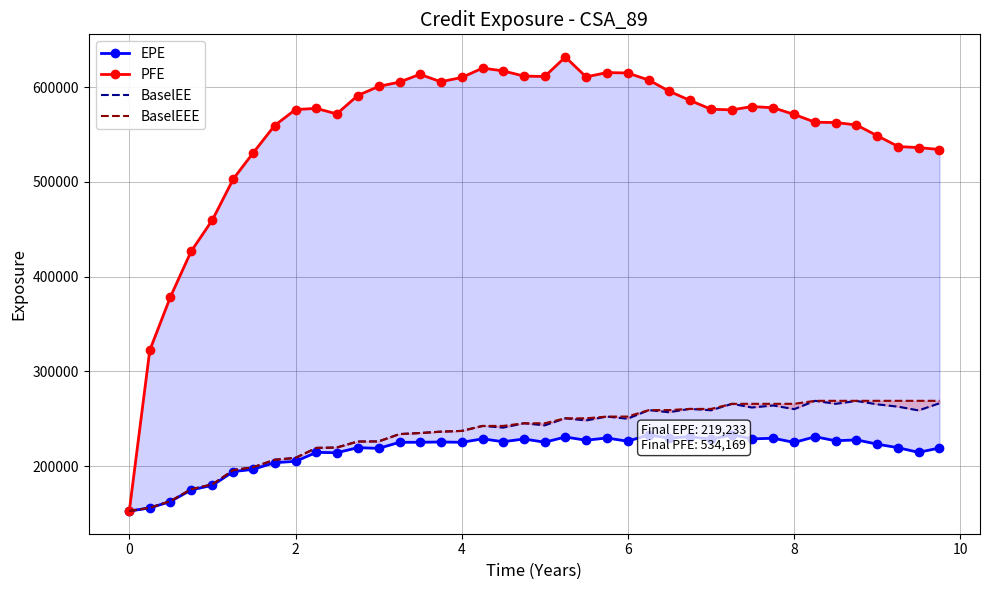

The value of BaselEEE at 10 is 145329. True or false?

False